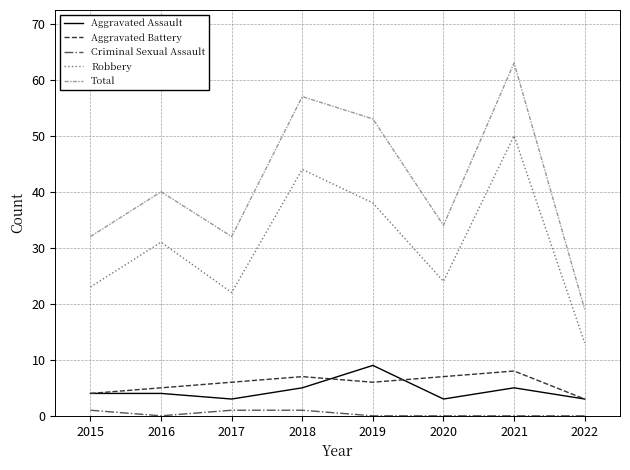

The Robbery series shows 13 at 2022. True or false?

True